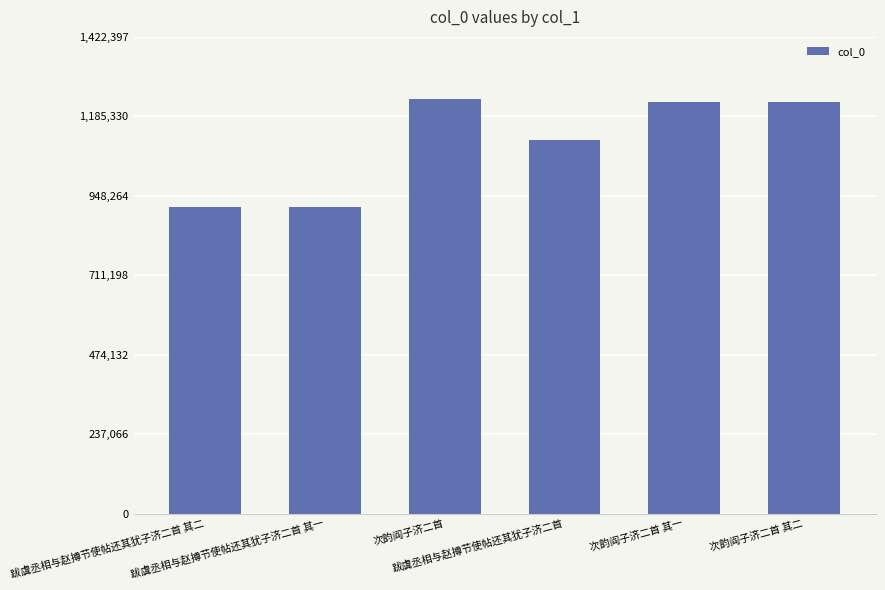

How many bars are there in total?

6